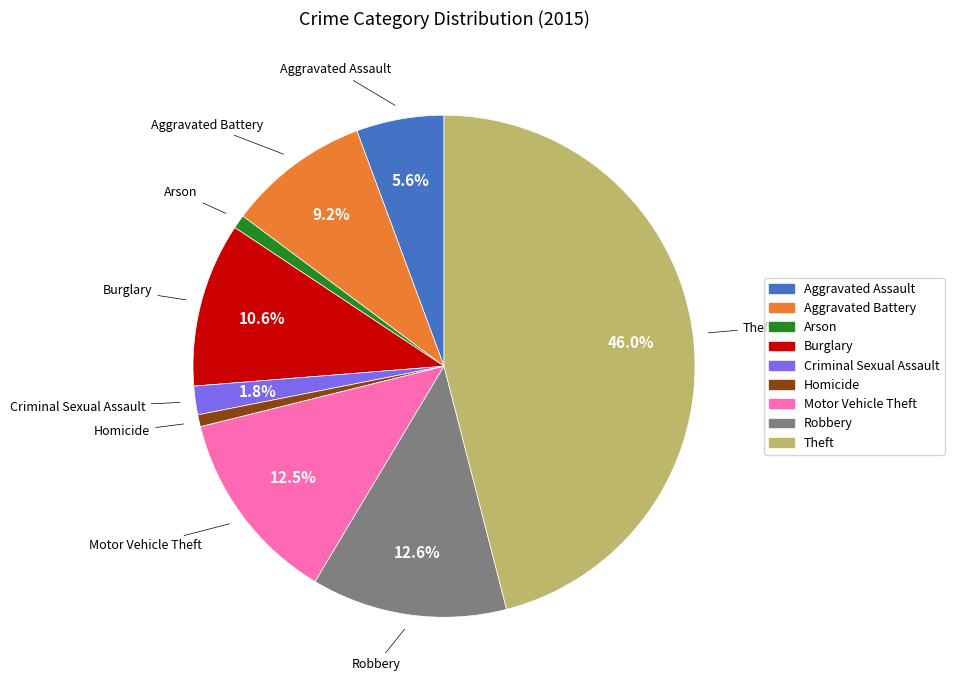

Which slice is the largest?

Theft